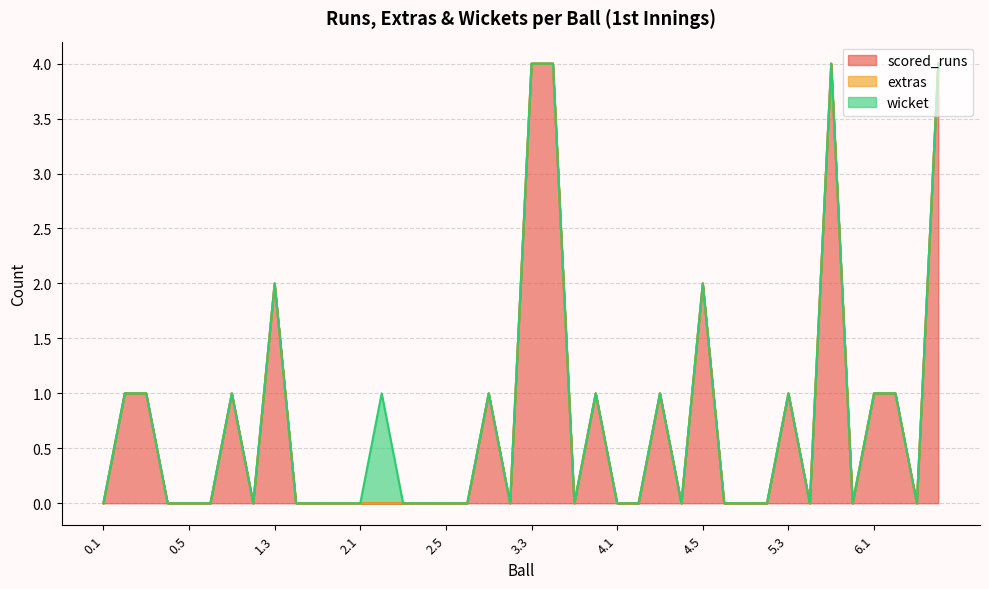

Which series changed the most between 0.2 and 1.1?

scored_runs